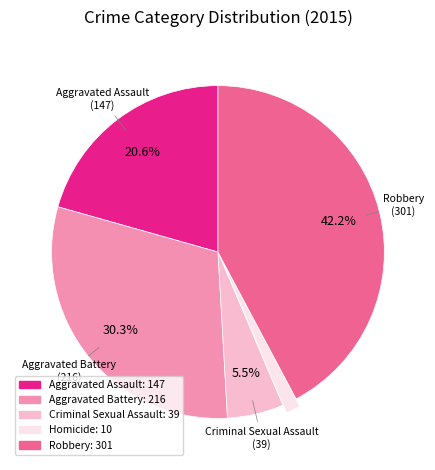

True or false: Robbery accounts for 42% of the total.

True